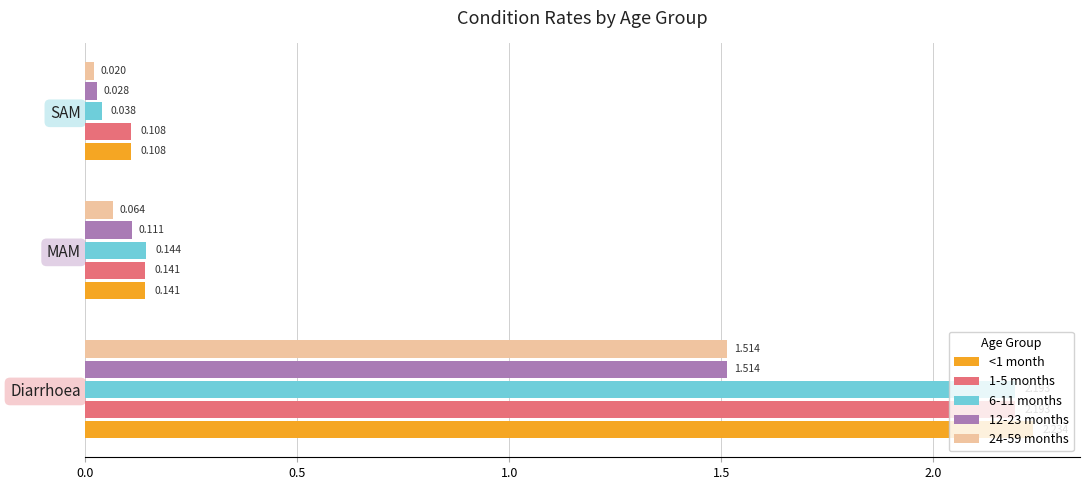

At how many categories does at least one series exceed 1?

1